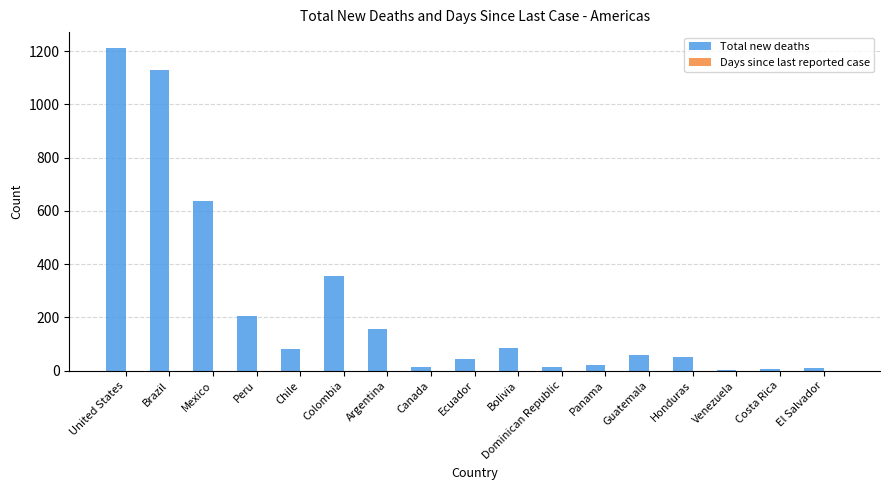

Between Argentina and Chile, which is larger?

Argentina